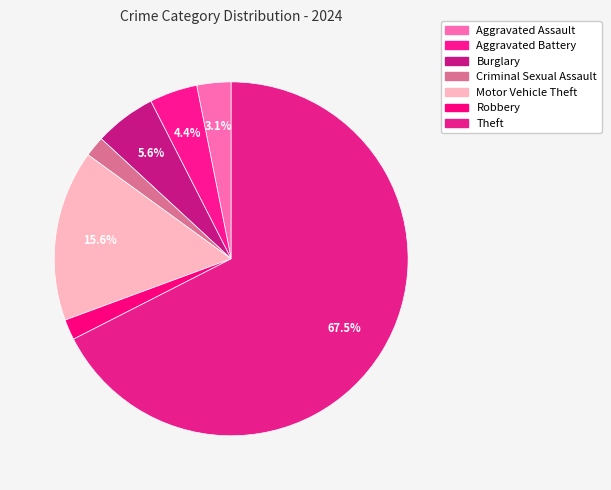

How many slices are in this pie chart?

7